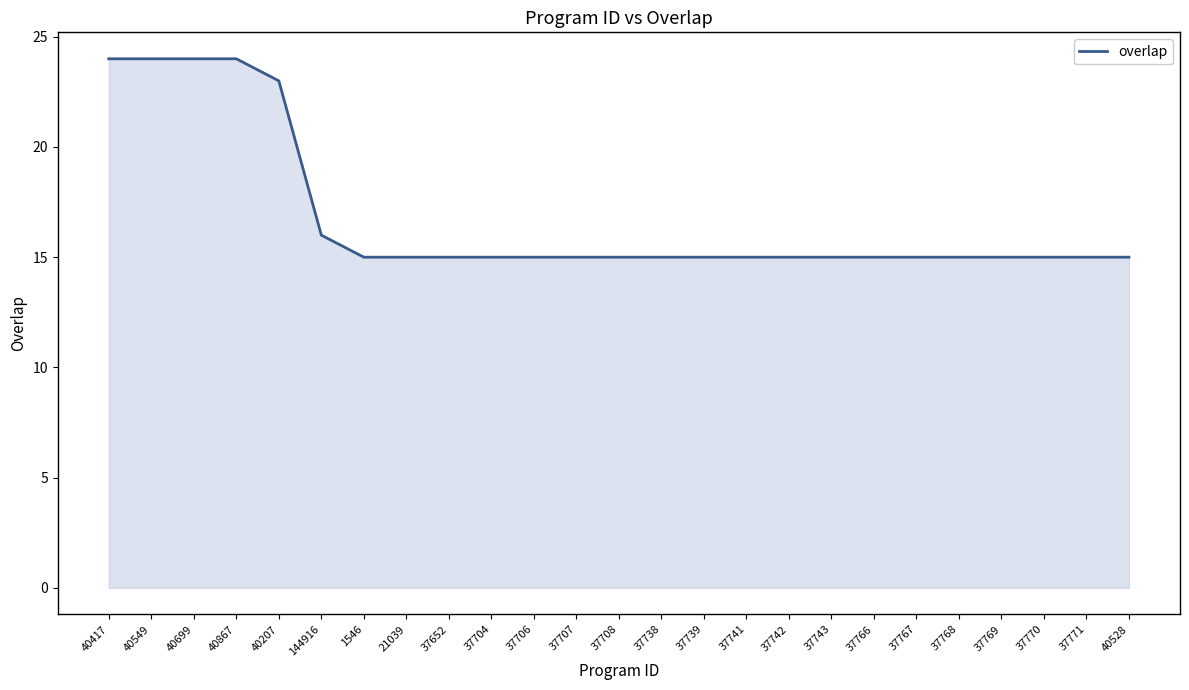

Does the chart display data point markers on the line(s)?

No